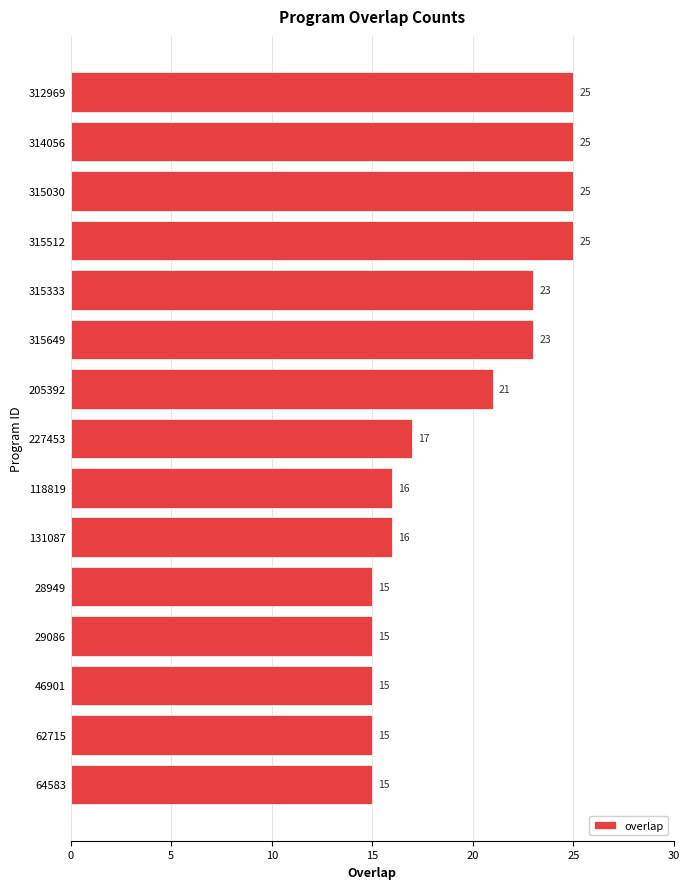

How many categories are shown in the chart?

15